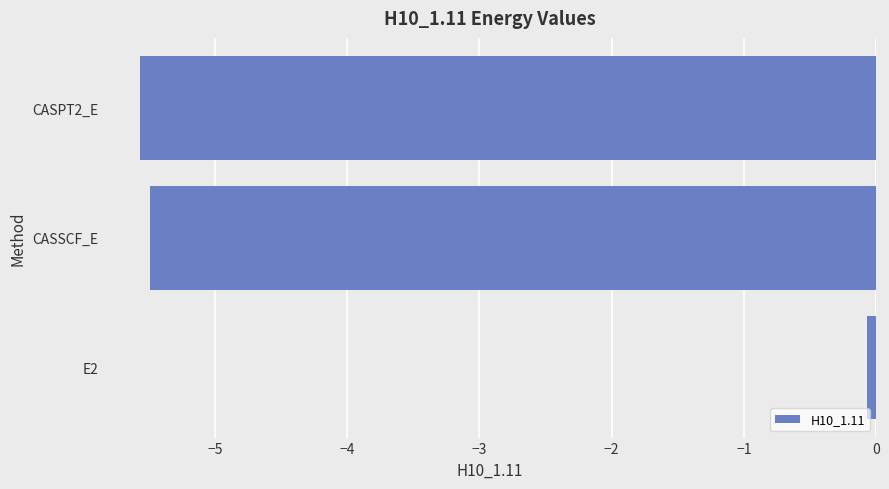

Which label corresponds to the smallest value in the chart?

CASPT2_E